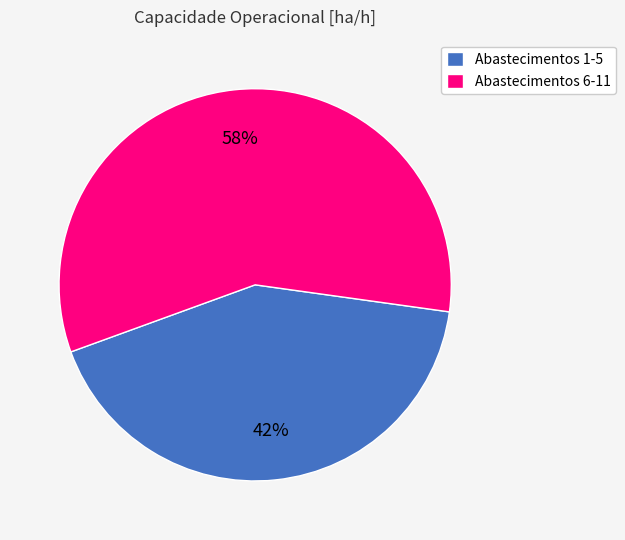

Count the number of slices in the pie.

2